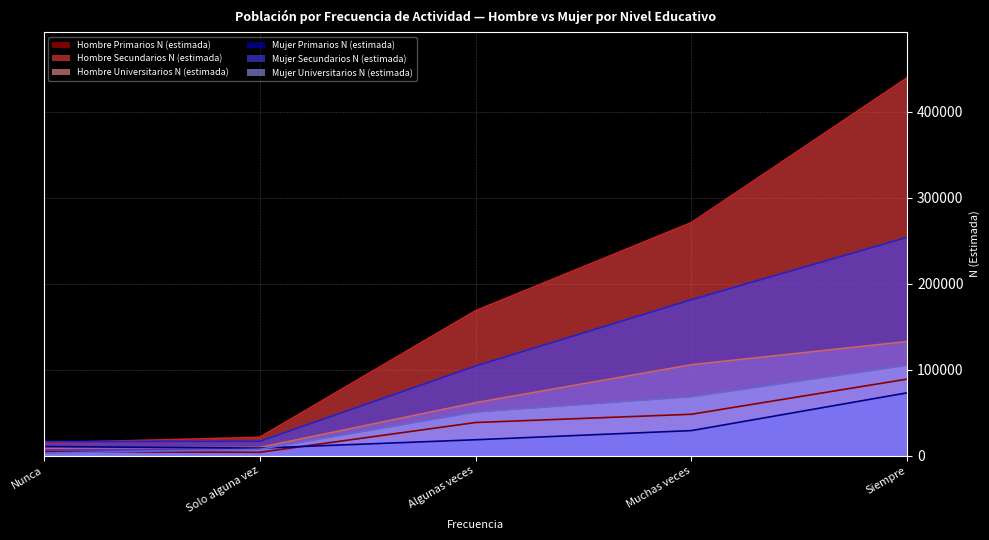

Is it true that Mujer Universitarios N (estimada) equals 2747 at Solo alguna vez?

False